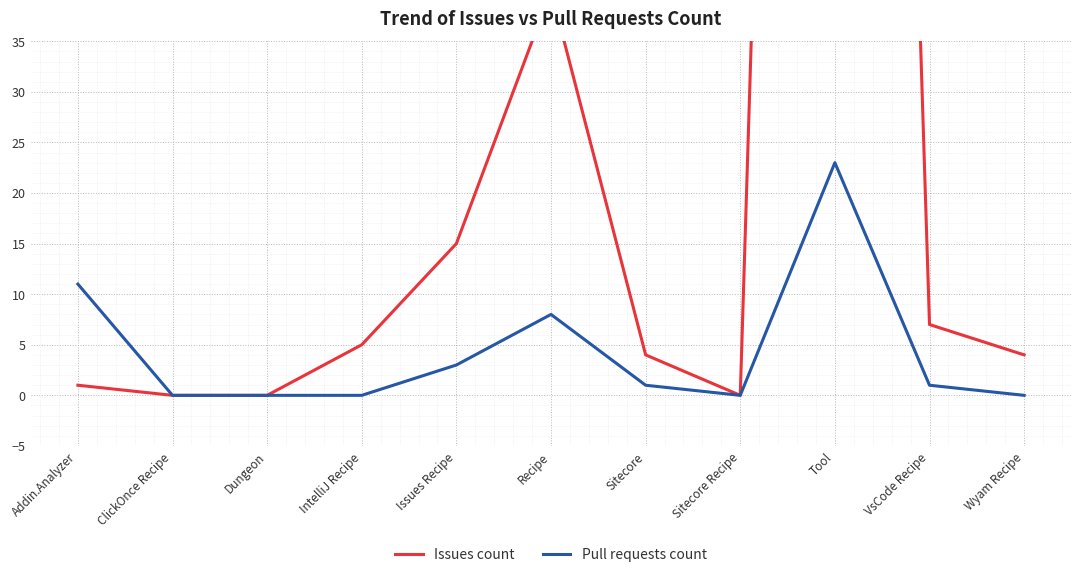

Is it true that Issues count equals 4 at Sitecore?

True